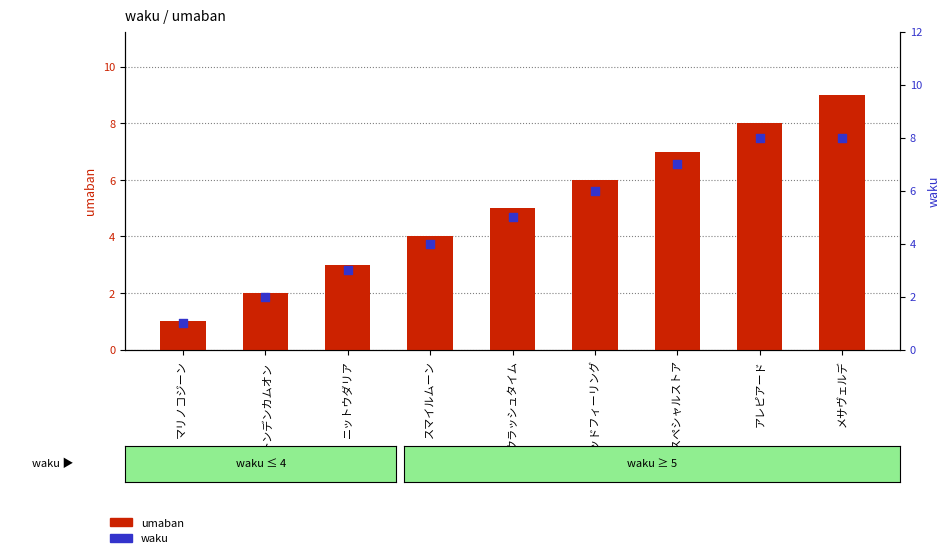

At how many categories does at least one series exceed 7?

2